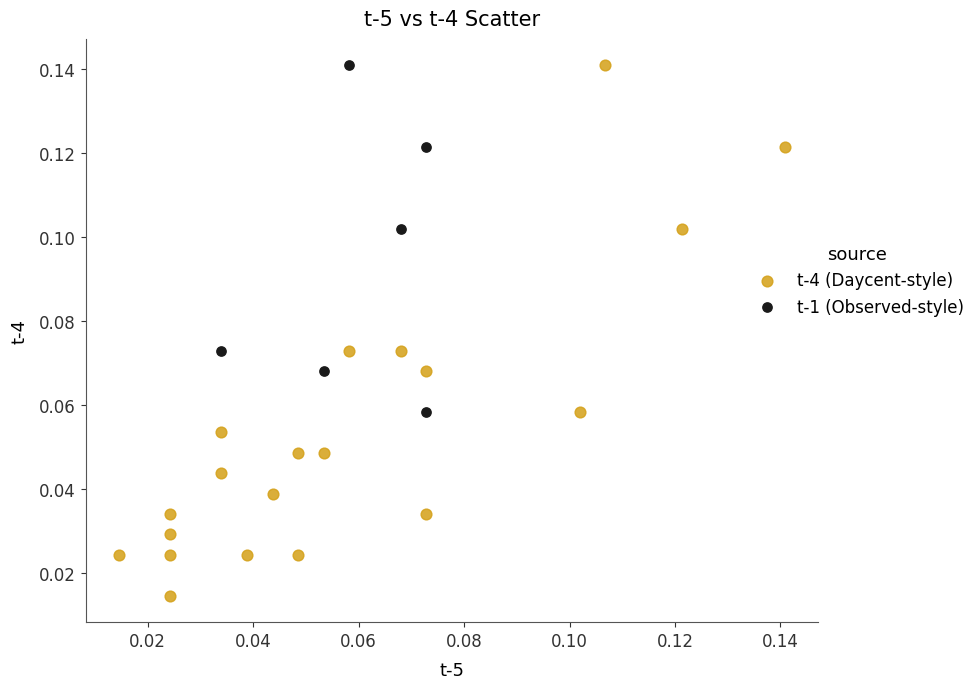

Which series has the largest Y range (max minus min)?

t-4 (Daycent-style)